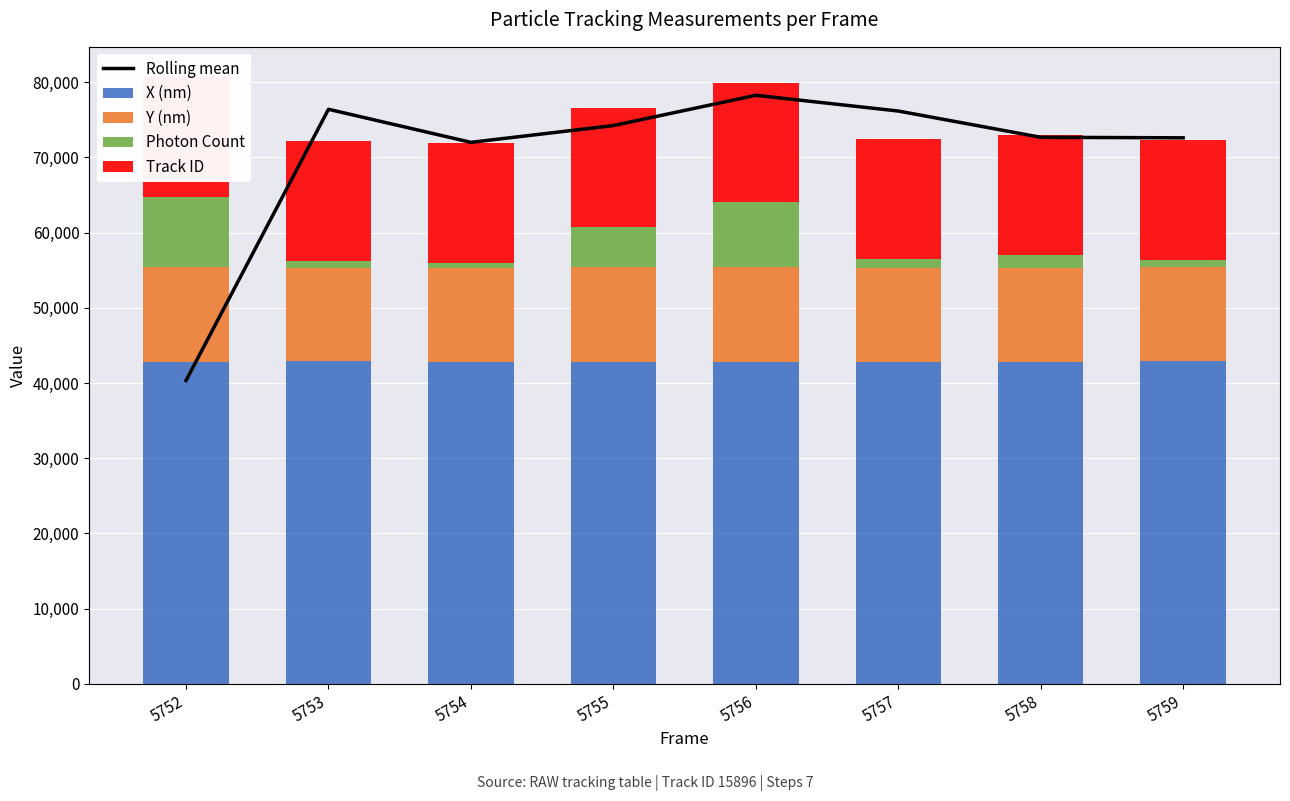

How many groups of bars are there?

8